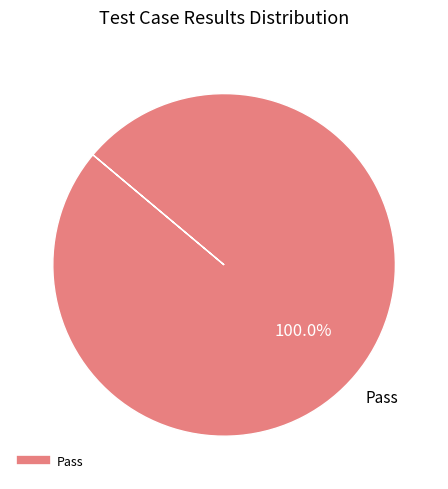

Is there any slice that represents more than half of the pie?

Yes